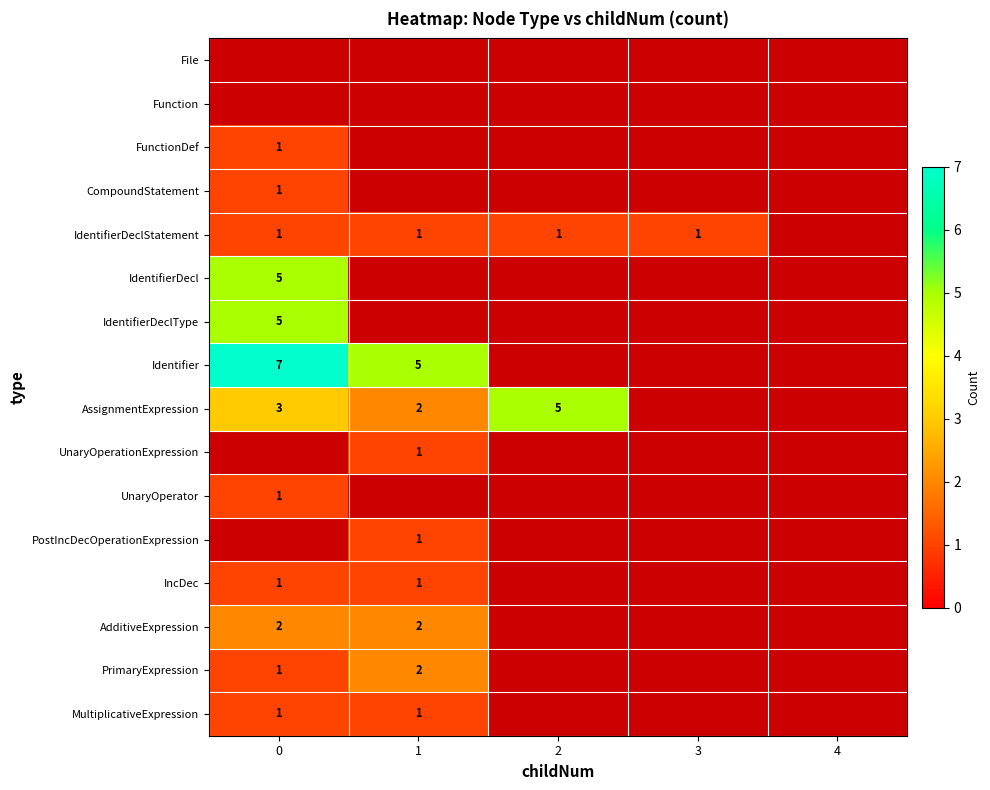

Is it true that UnaryOperationExpression equals 1 at 1?

True